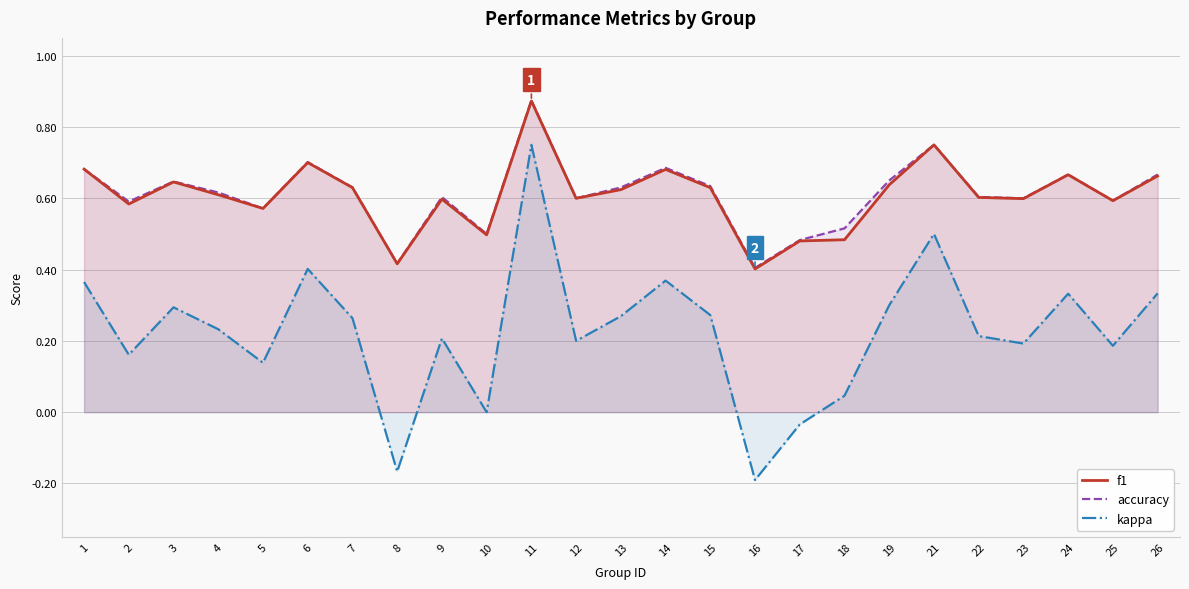

Does the chart have visible grid lines?

Yes